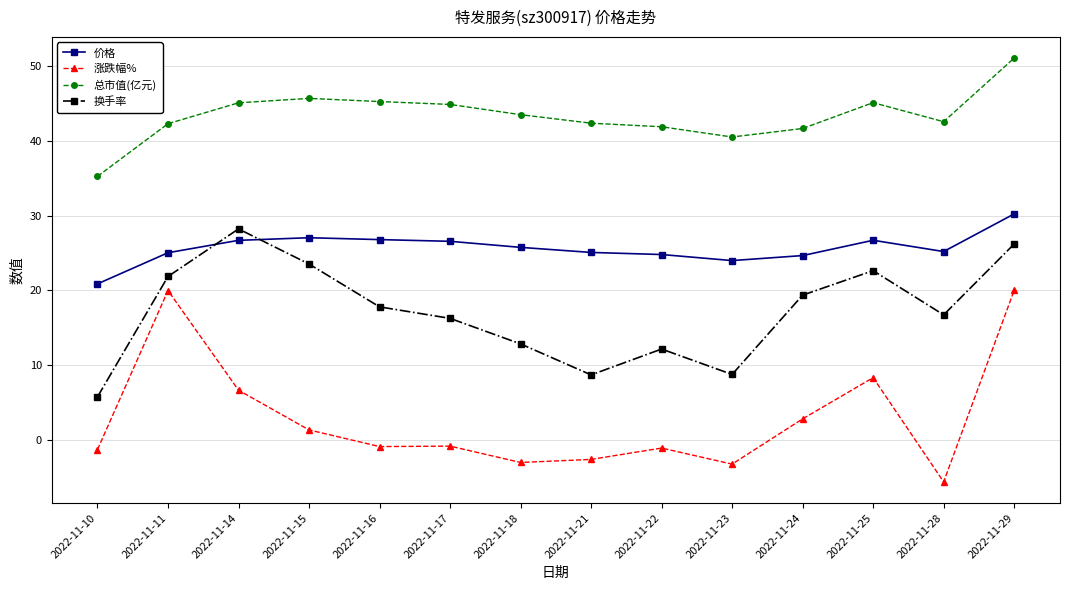

What is the value of the 总市值(亿元) point at the 13th from the left?

42.6